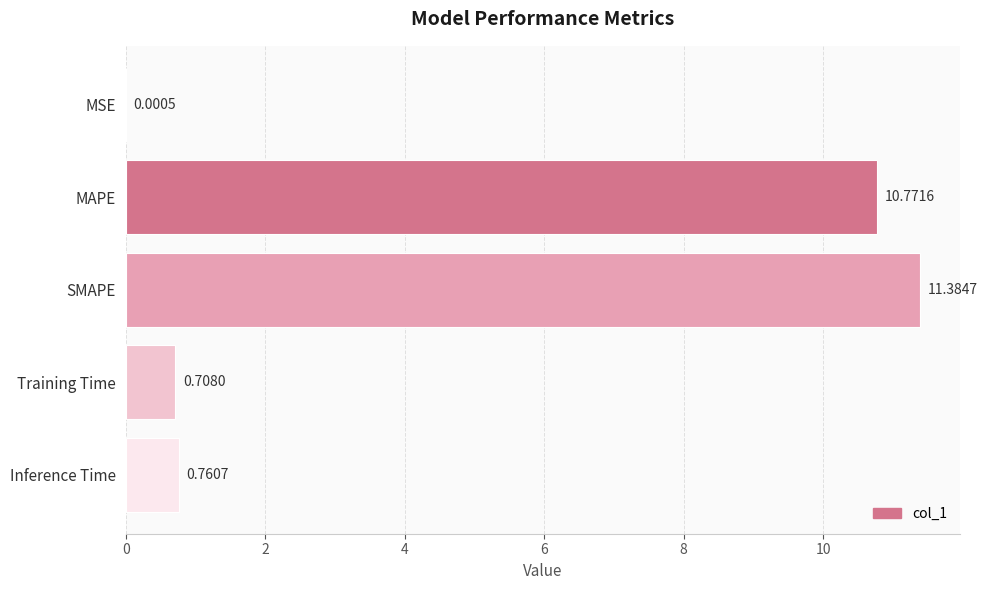

Which label corresponds to the largest value in the chart?

SMAPE